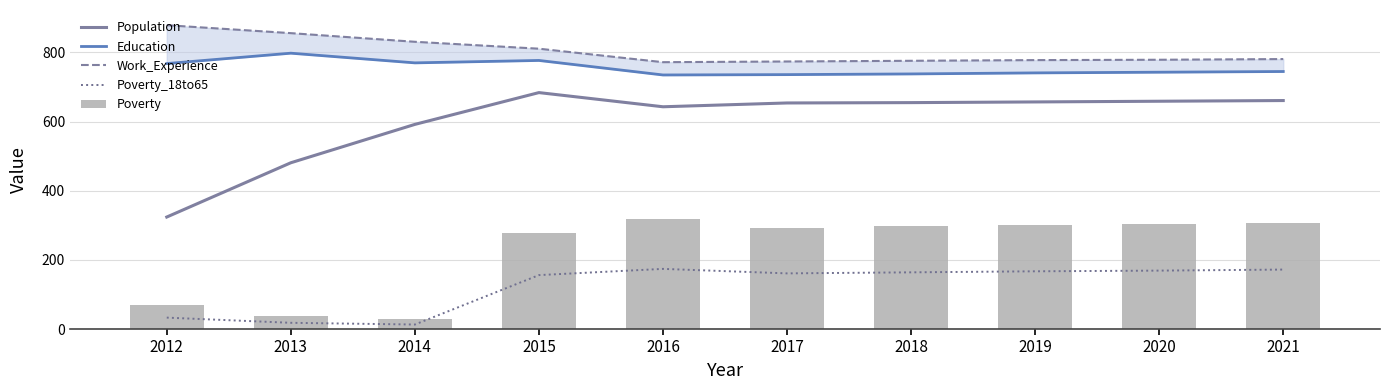

What is the maximum value for Poverty_18to65?

174